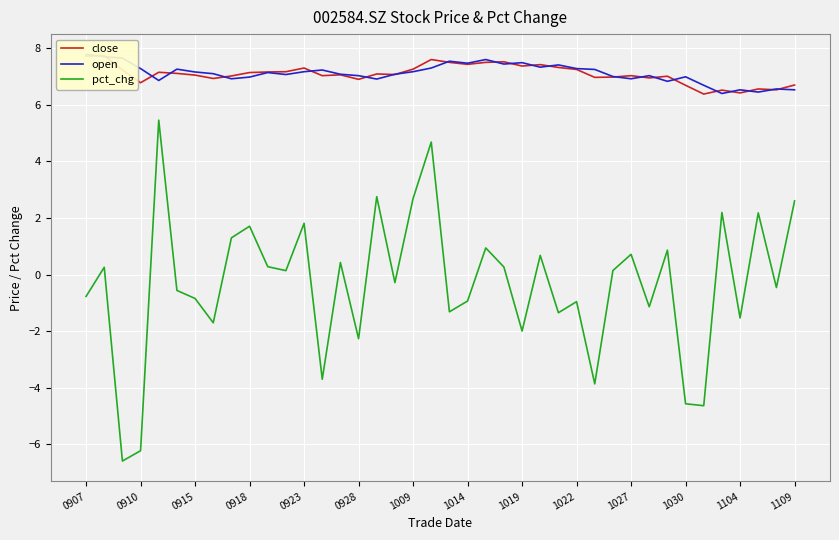

True or false: pct_chg has a value of -1.5 at 1104.

True